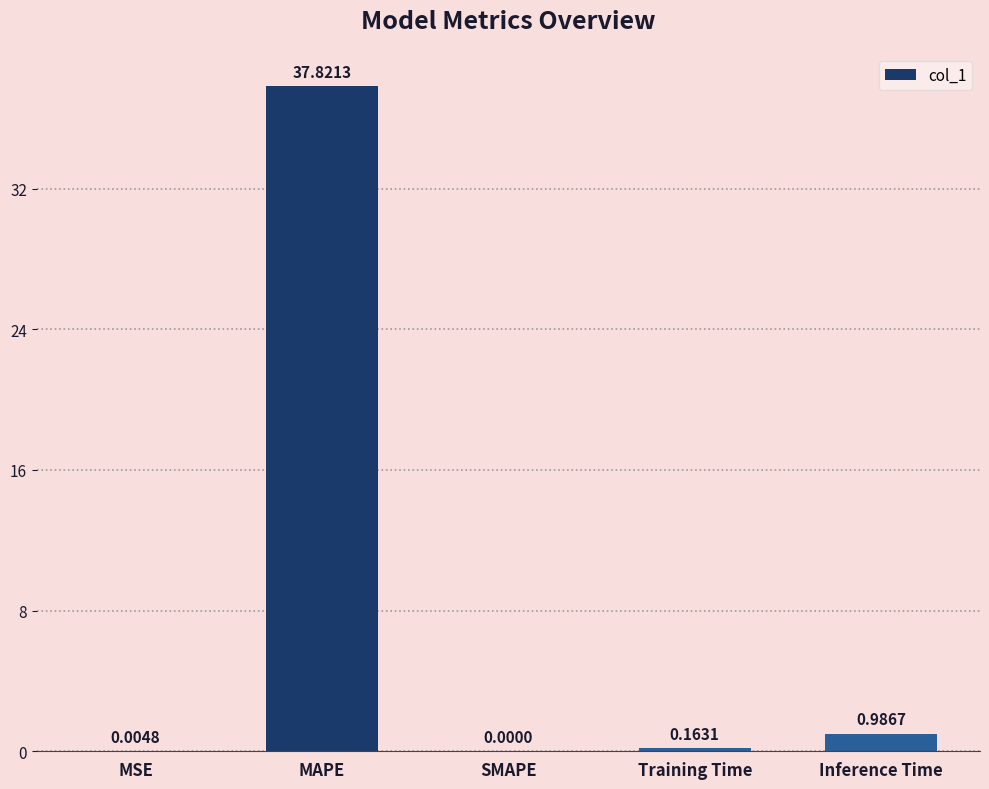

Which label corresponds to the largest value in the chart?

MAPE